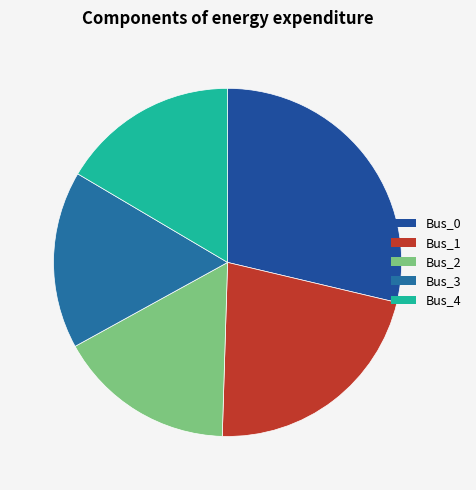

How many slices are in this pie chart?

5